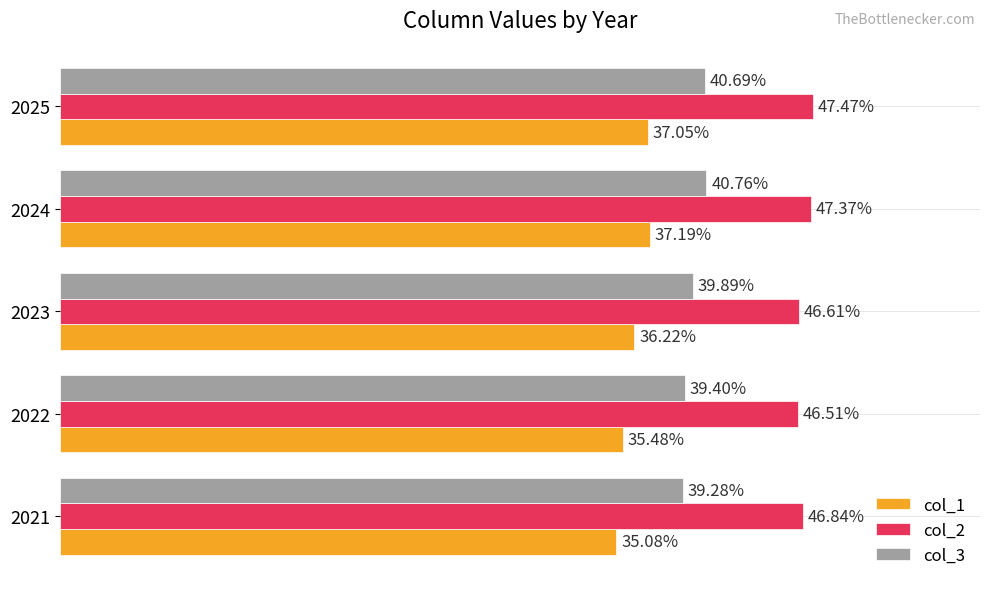

What are all the series names shown in the legend?

col_1, col_2, col_3